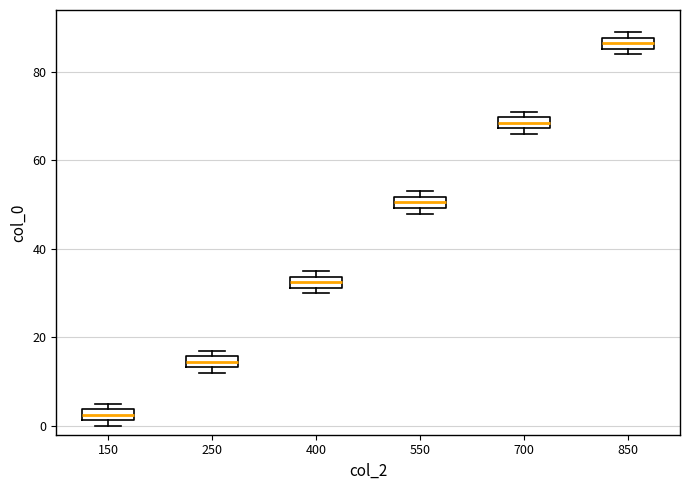

Which box's median line is the lowest?

150